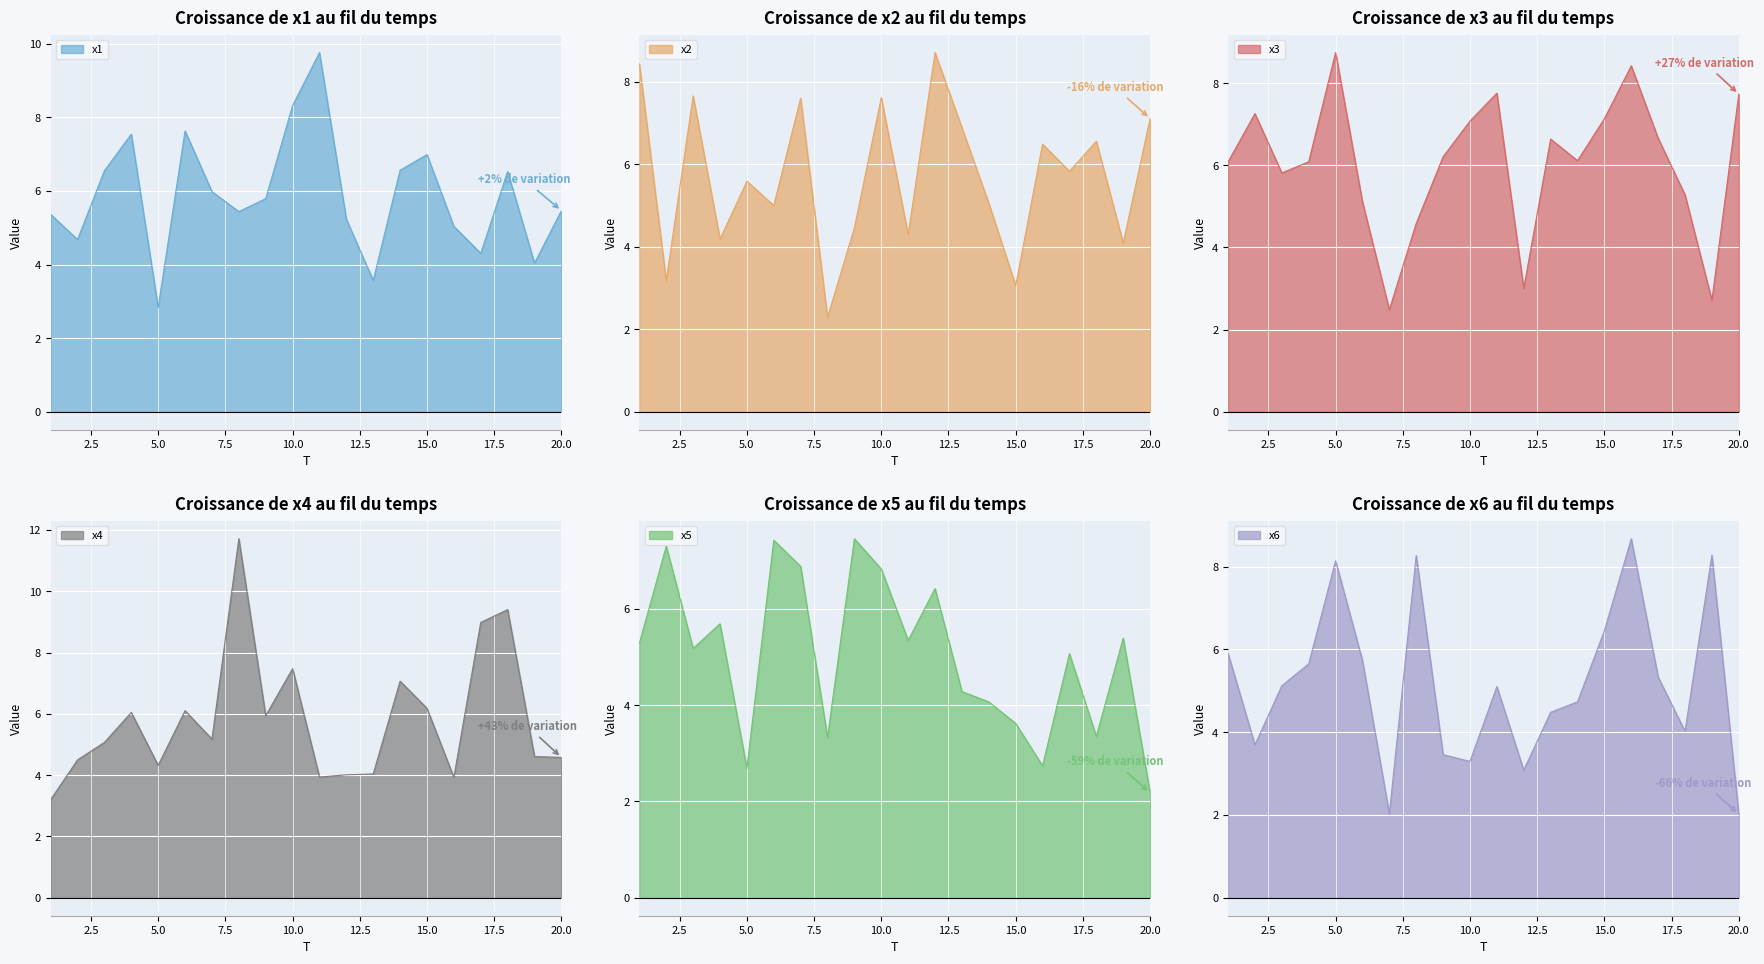

At which category is the sum across all series the highest?

10